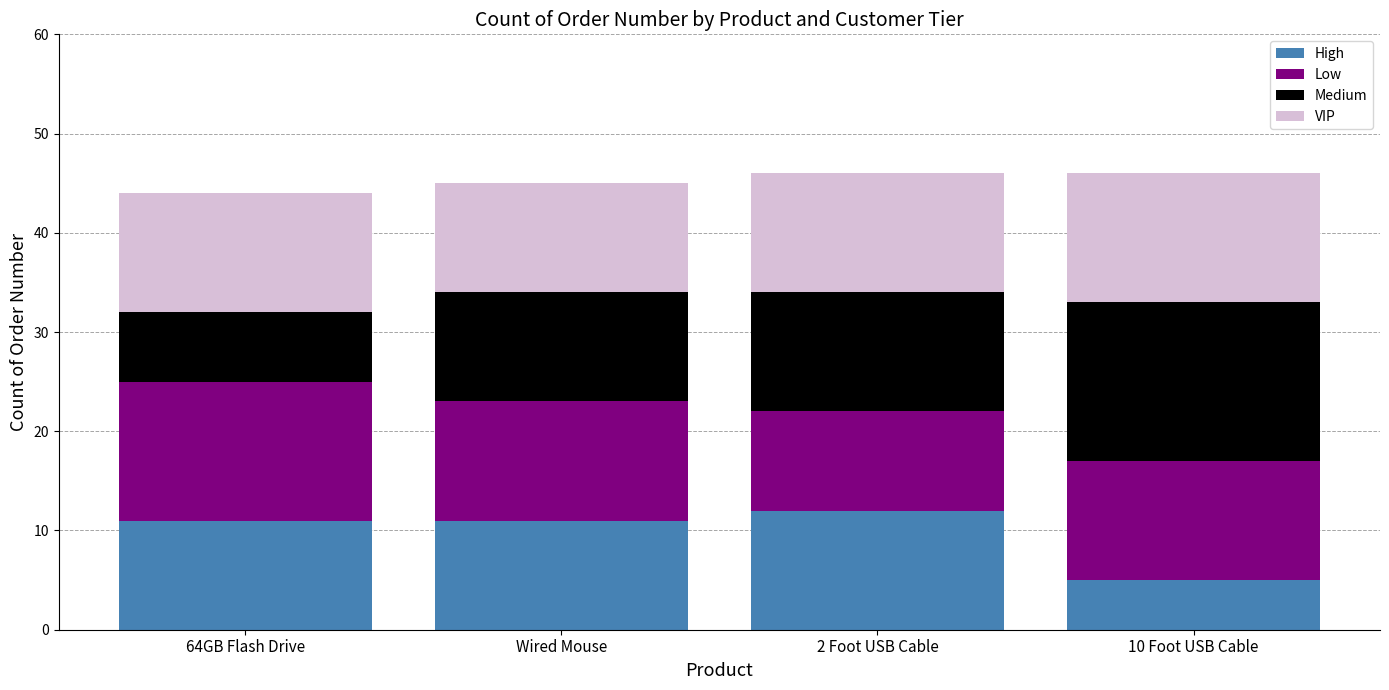

Reading right to left, what are the values for High?

10 Foot USB Cable=5	2 Foot USB Cable=12	Wired Mouse=11	64GB Flash Drive=11